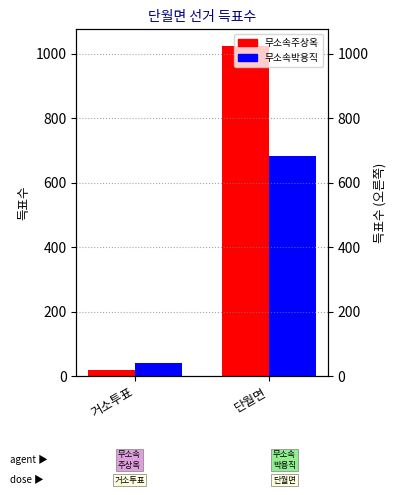

The 무소속주상옥 series shows 1025 at 단월면. True or false?

True